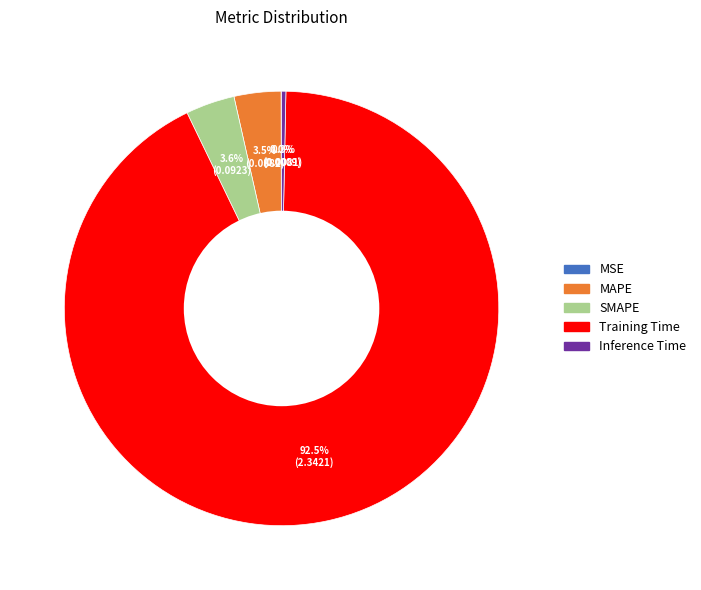

How much of the chart is everything except MAPE?

96.5%